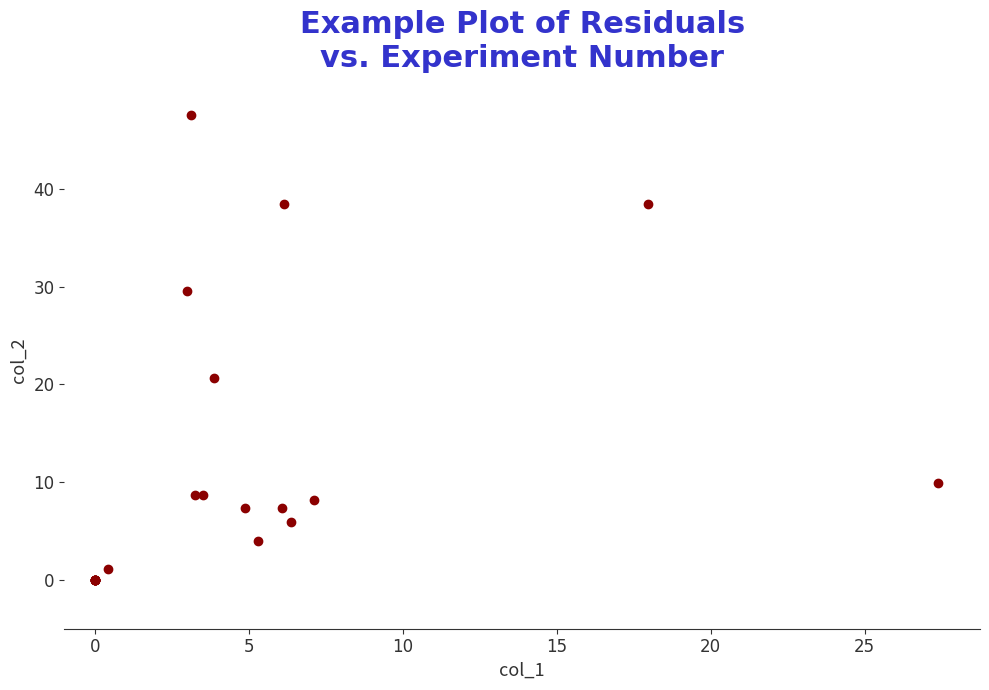

What Y value in the scatter plot is closest to 23?

20.7